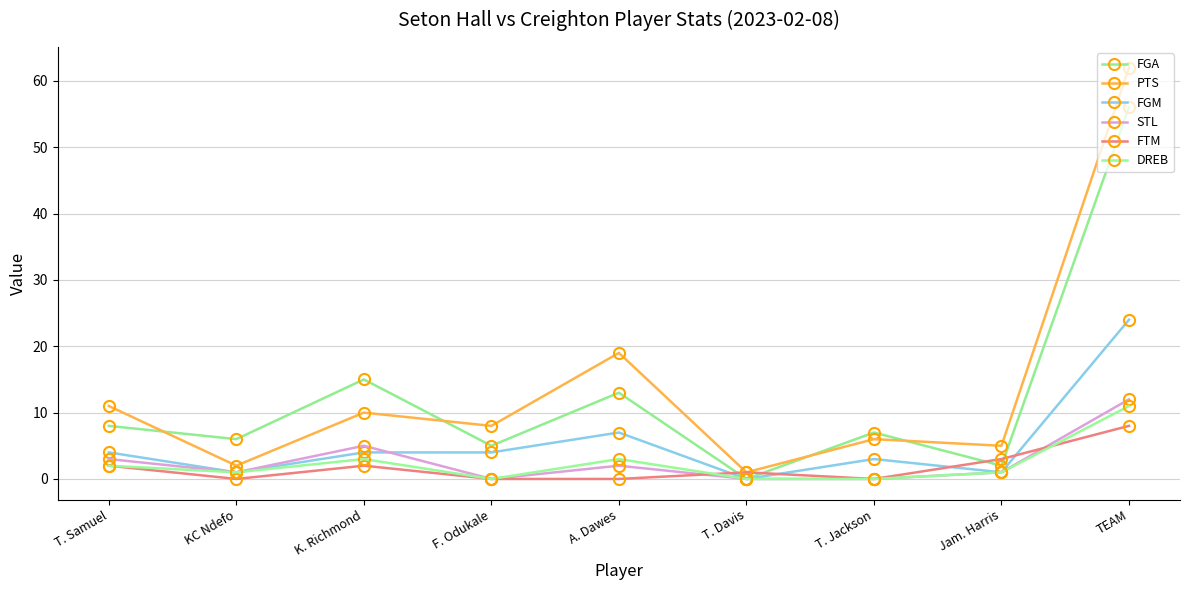

Does the chart have visible grid lines?

Yes